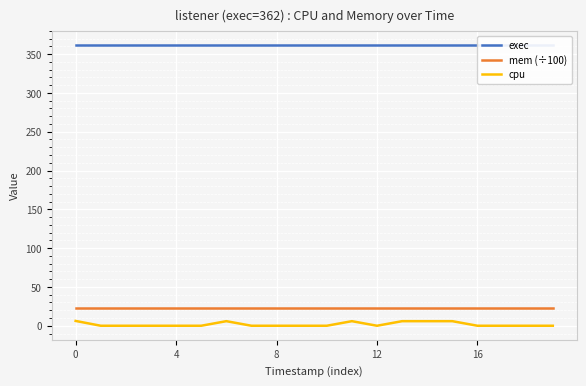

What are all the series names shown in the legend?

exec, mem (÷100), cpu